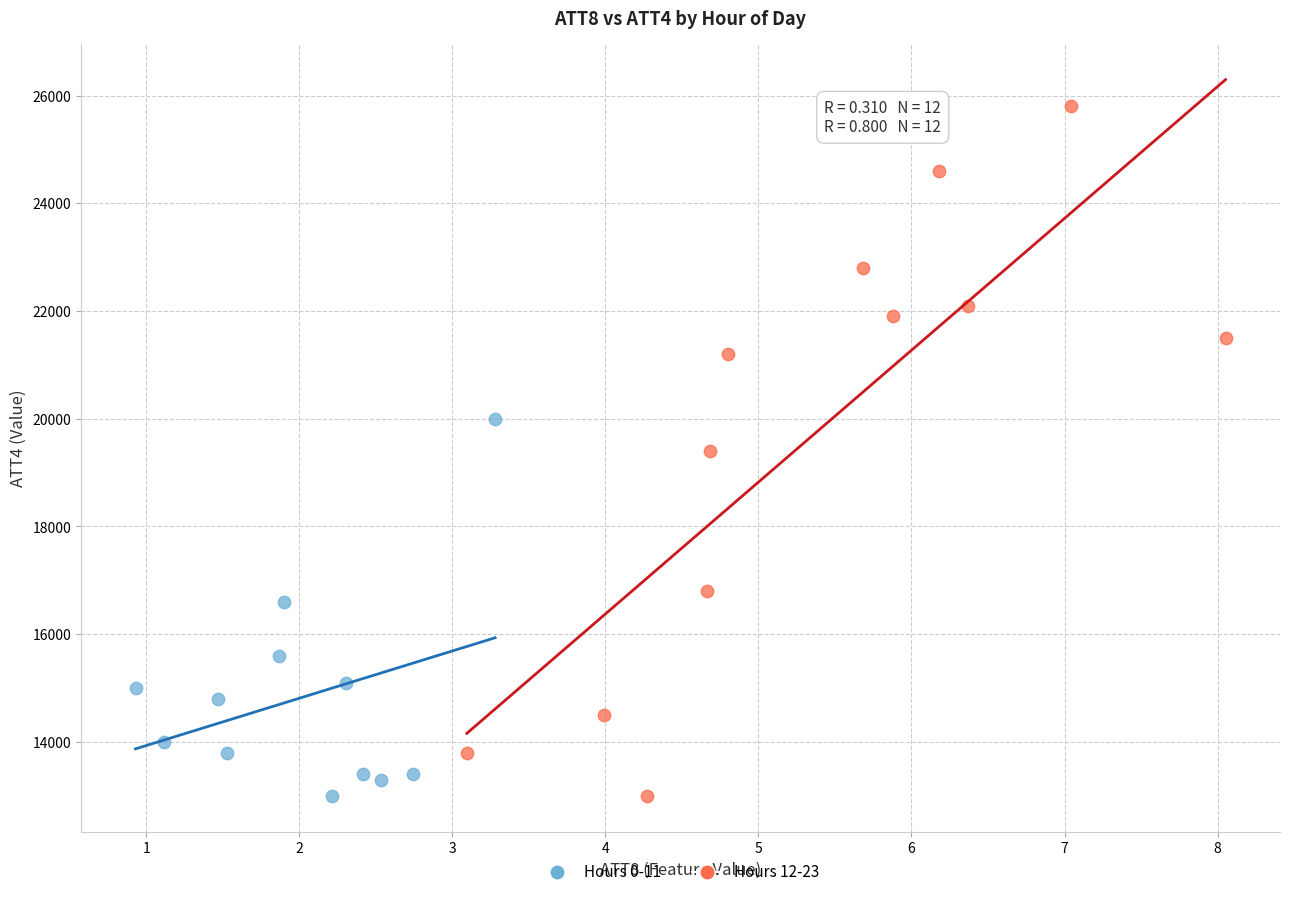

Which series reaches the maximum Y coordinate?

Hours 12-23